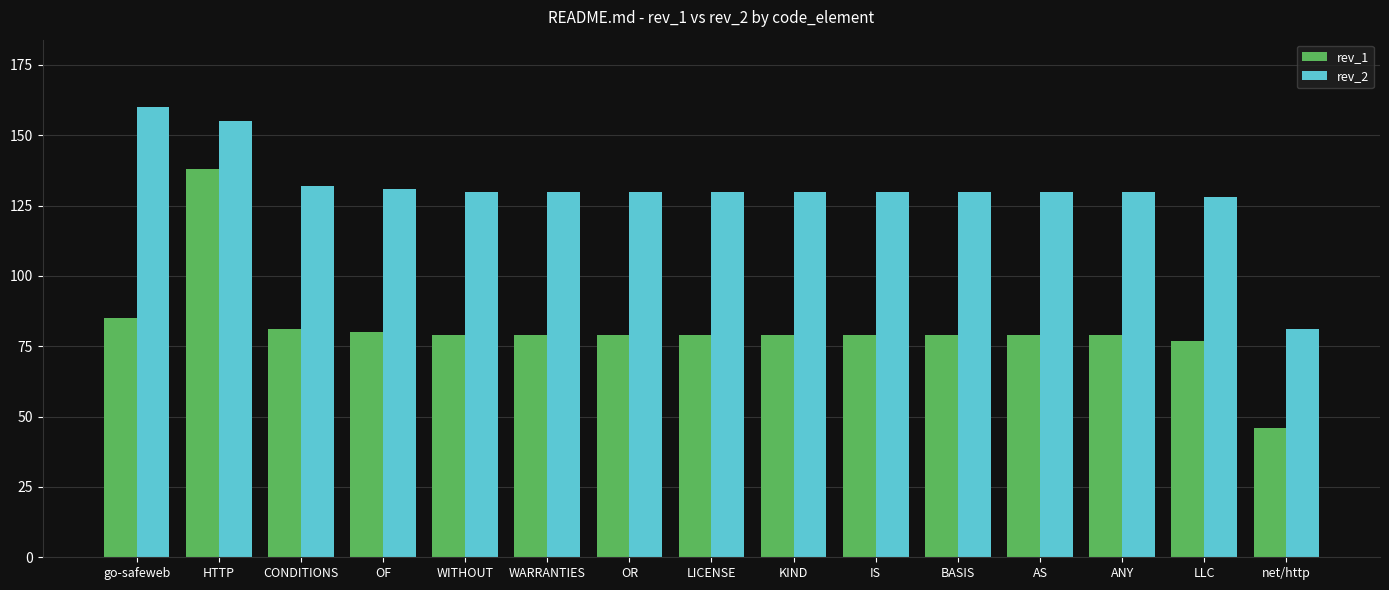

What is the value of the rev_1 bar at the 13th from the left?

79